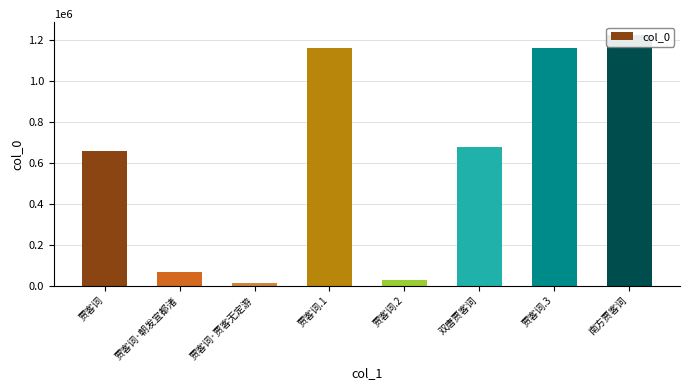

The chart shows a value of 1160155 at 贾客词.3. True or false?

True